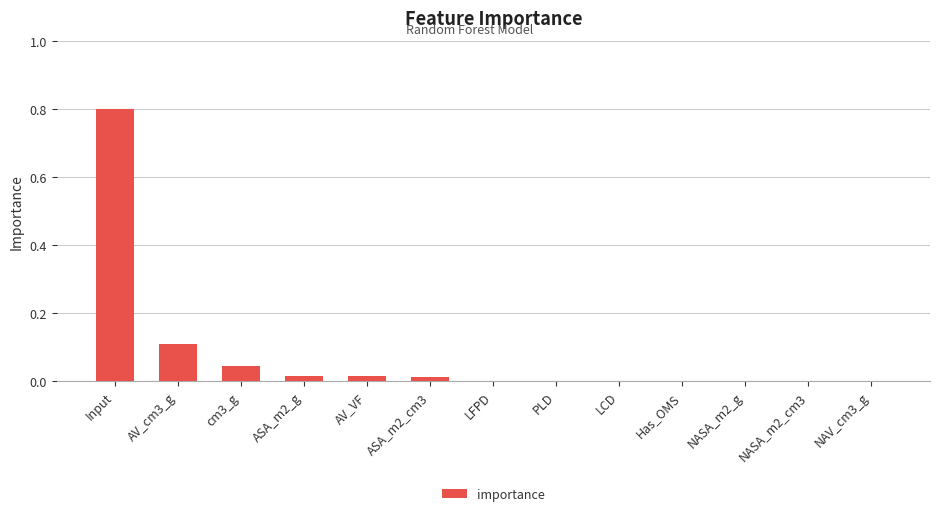

What is the sum of all values?

1.0